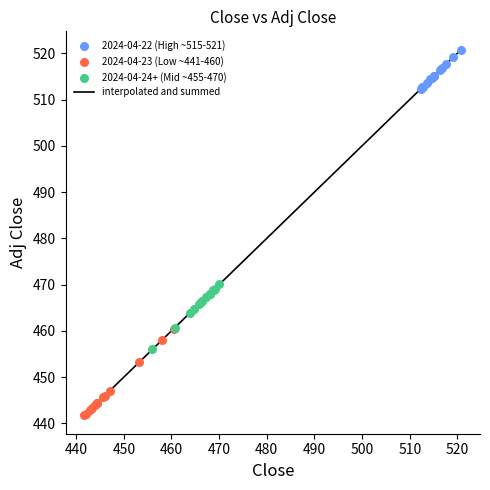

What is the difference between the maximum and minimum values?

79.1